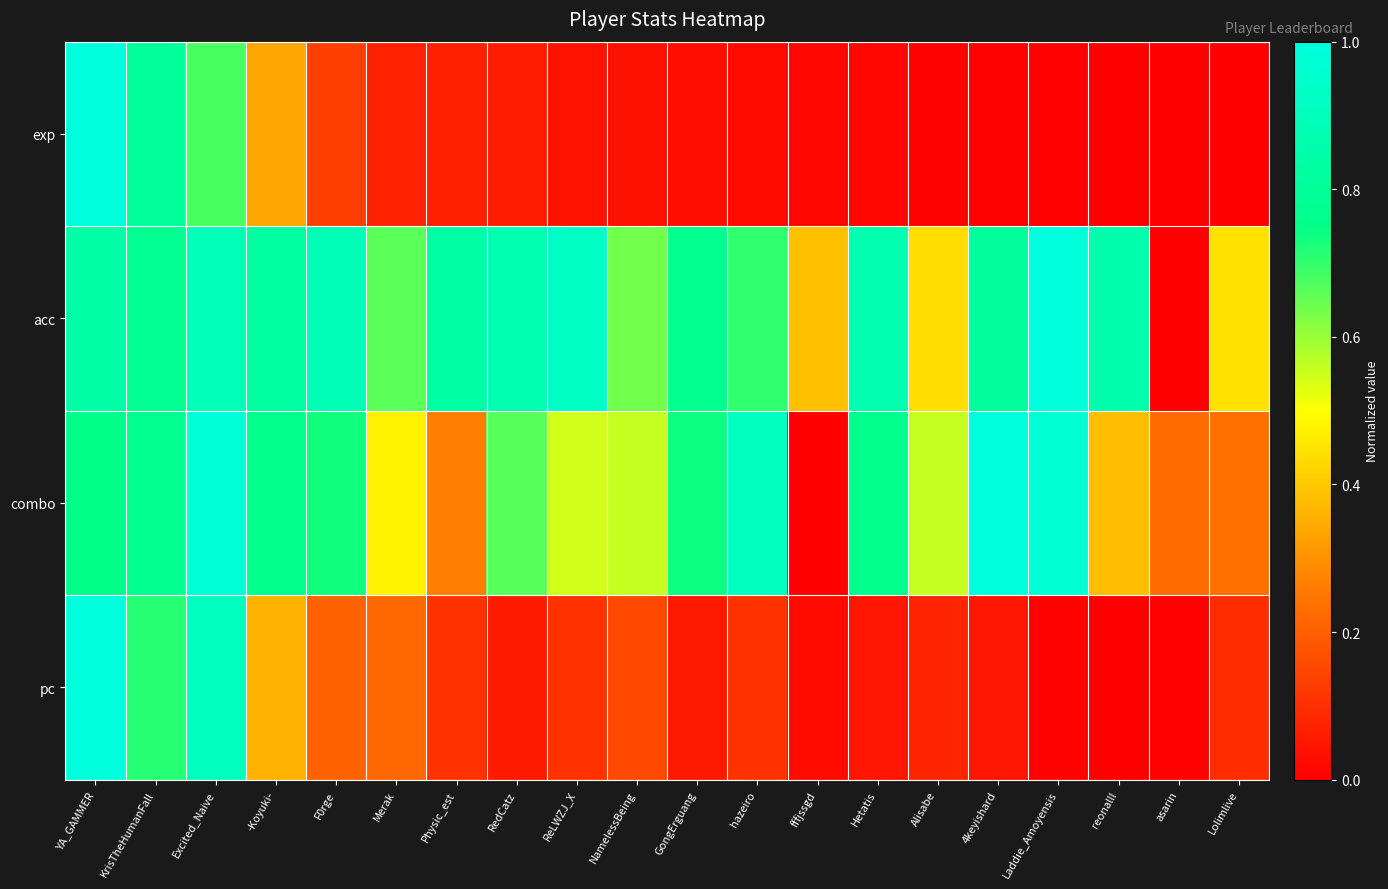

Which series has the widest spread of values?

exp